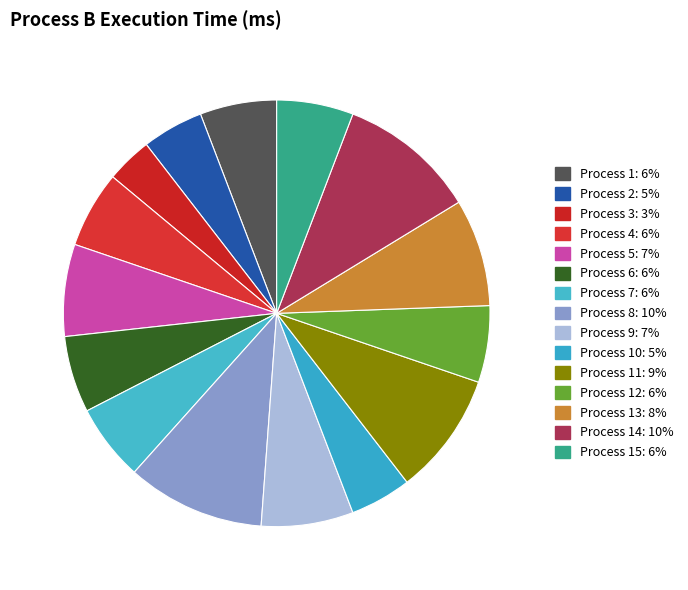

What is the largest slice in the pie chart?

8